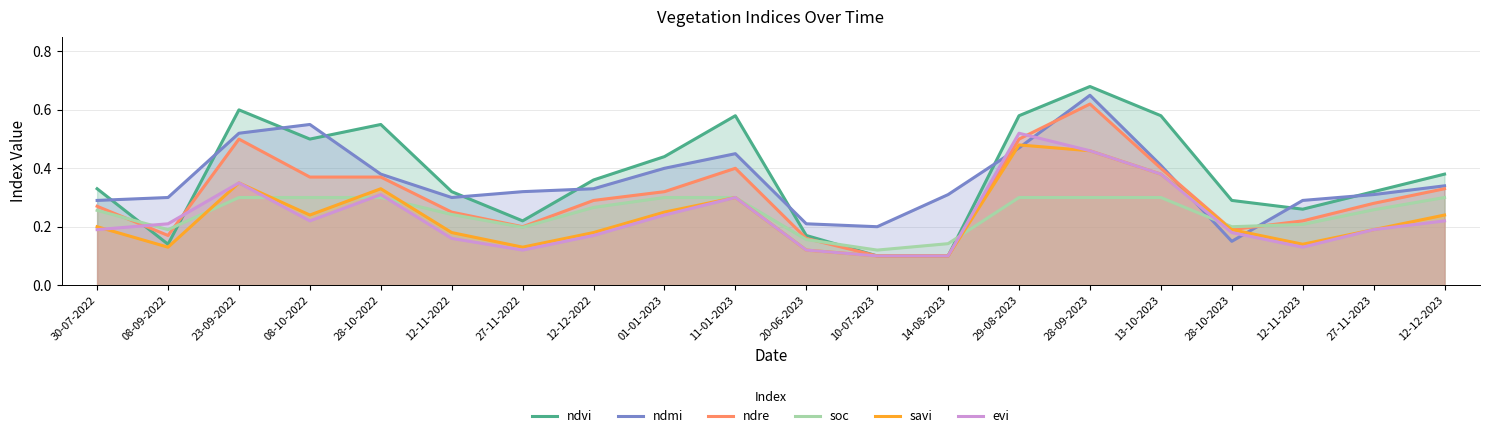

Rank the categories by soc value from lowest to highest.

10-07-2023, 14-08-2023, 20-06-2023, 08-09-2022, 27-11-2022, 28-10-2023, 12-11-2023, 12-11-2022, 30-07-2022, 27-11-2023, 12-12-2022, 23-09-2022, 08-10-2022, 28-10-2022, 01-01-2023, 11-01-2023, 29-08-2023, 28-09-2023, 13-10-2023, 12-12-2023